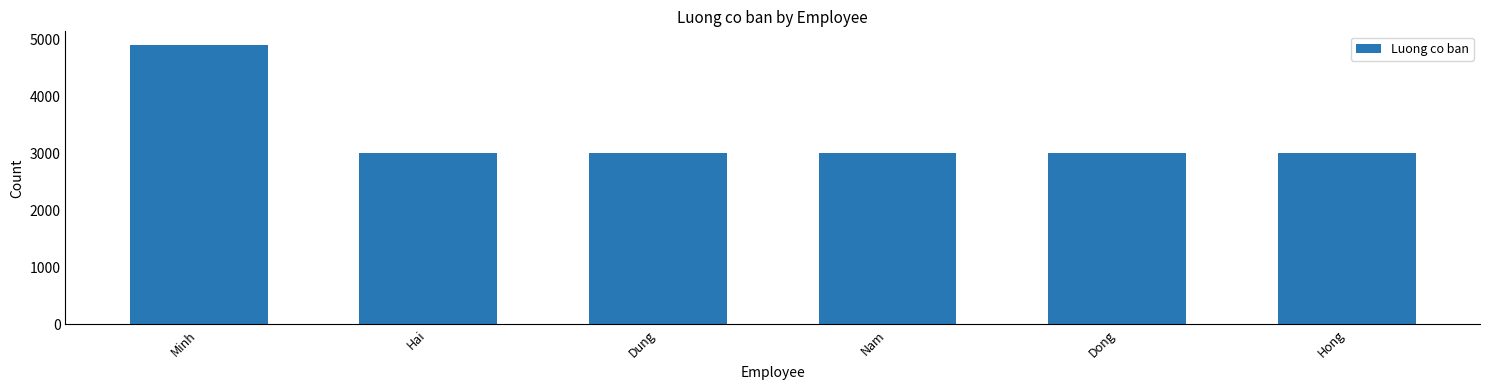

Which has a higher value, Minh or Hong?

Minh